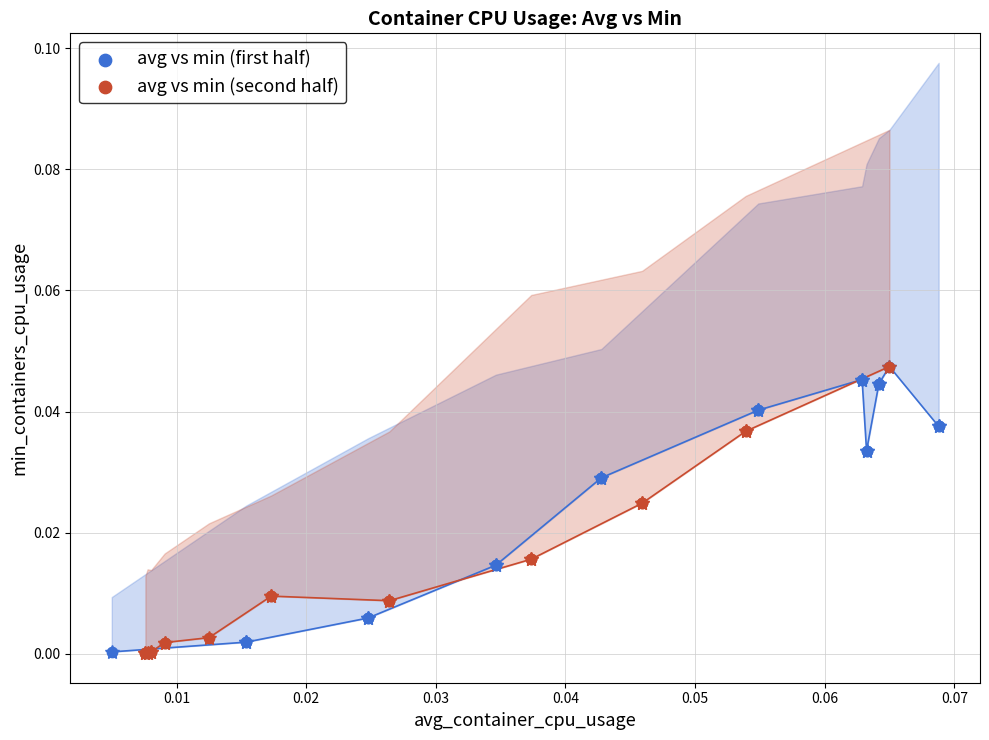

What are all the series names shown in the legend?

avg vs min (first half), avg vs min (second half)